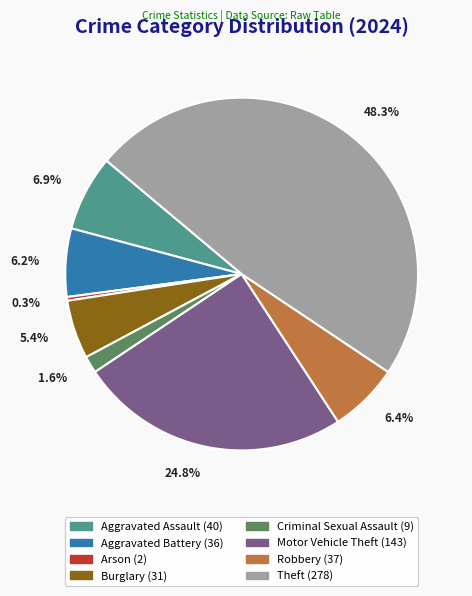

Which has a higher value, Aggravated Battery (36) or Motor Vehicle Theft (143)?

Motor Vehicle Theft (143)